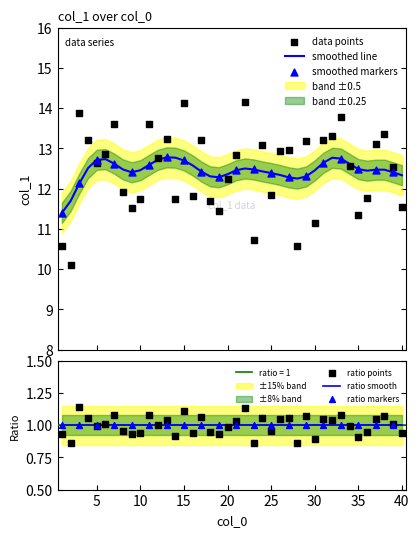

What is the ratio of the value at 27 to the value at 26?

1.0